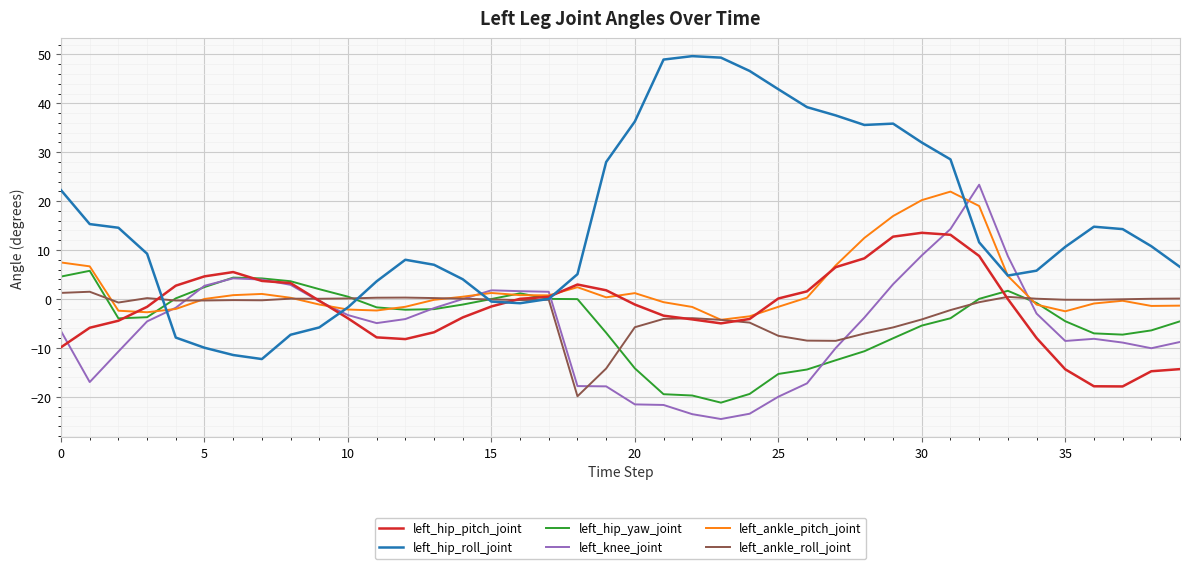

Which series has the largest total across all categories?

left_hip_roll_joint